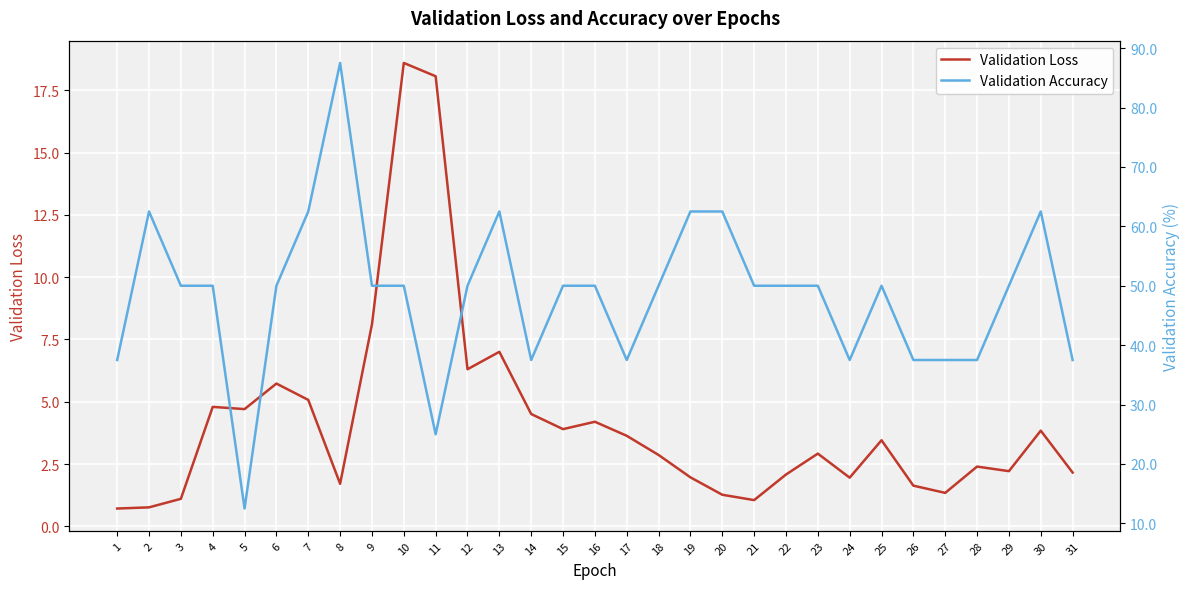

True or false: Validation Loss has a value of 8.4 at 5.

False